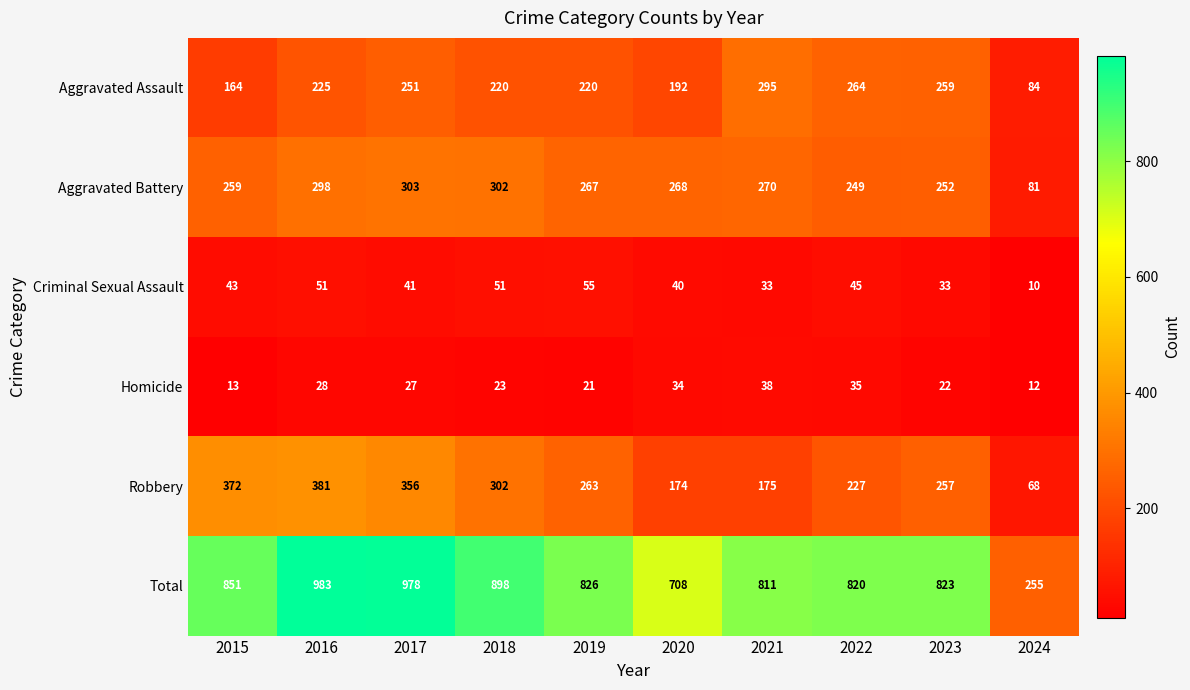

At 2022, list the series in order from largest to smallest.

Total, Aggravated Assault, Aggravated Battery, Robbery, Criminal Sexual Assault, Homicide